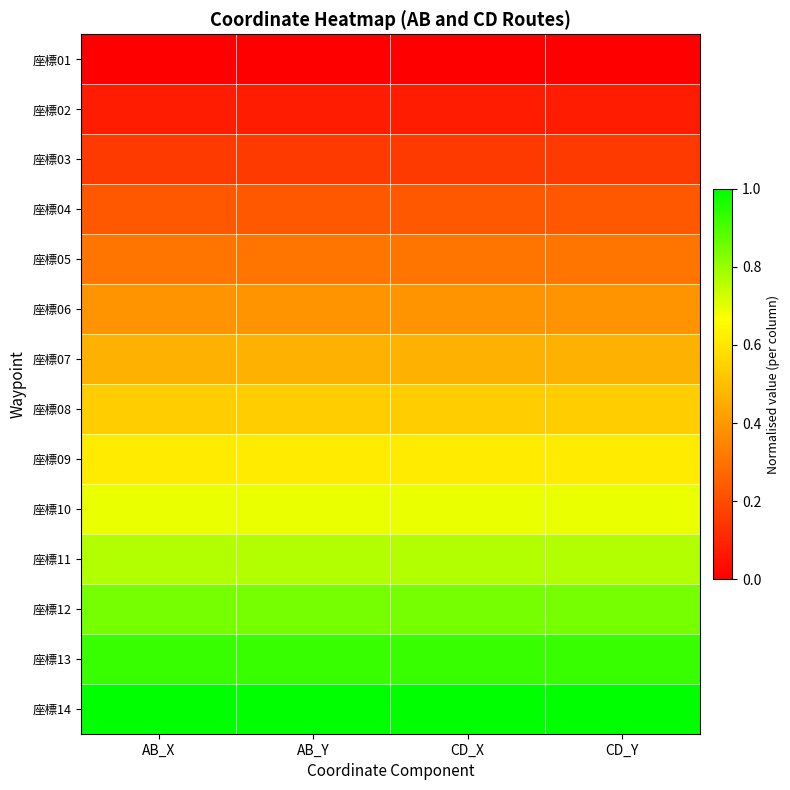

Count the number of categories in the chart.

4